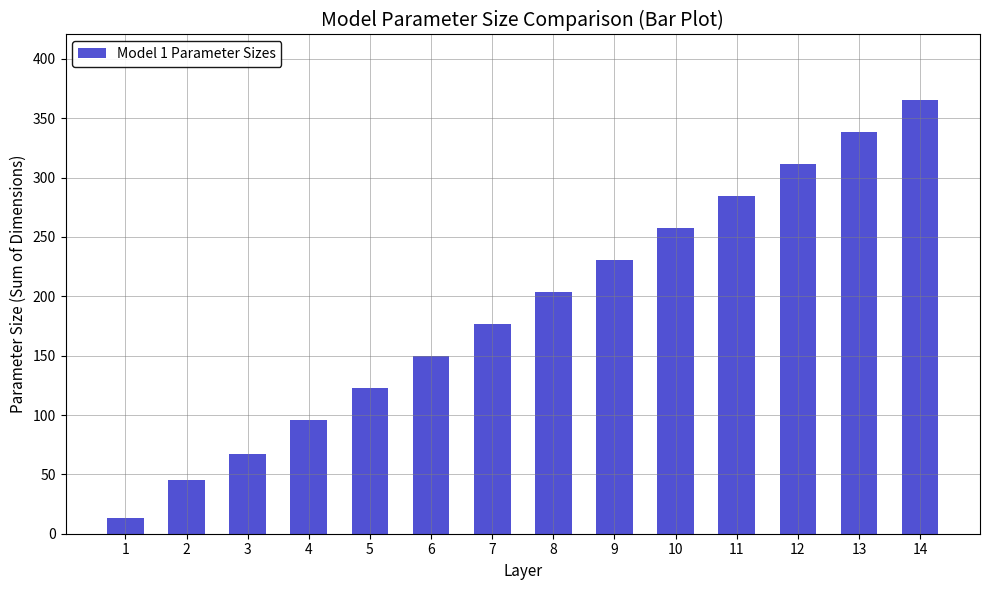

What is the approximate value at 4?

95.7